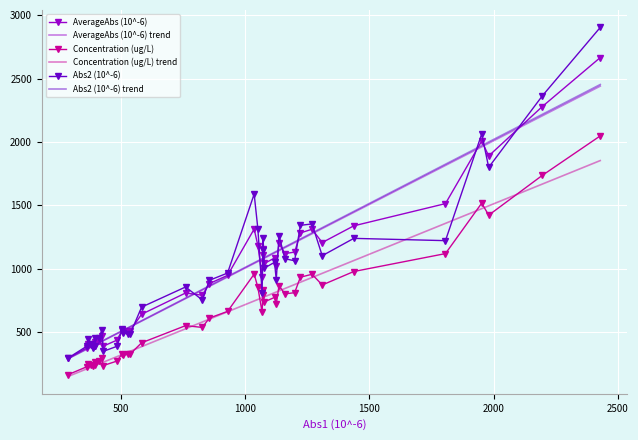

At how many categories does at least one series exceed 1458?

6